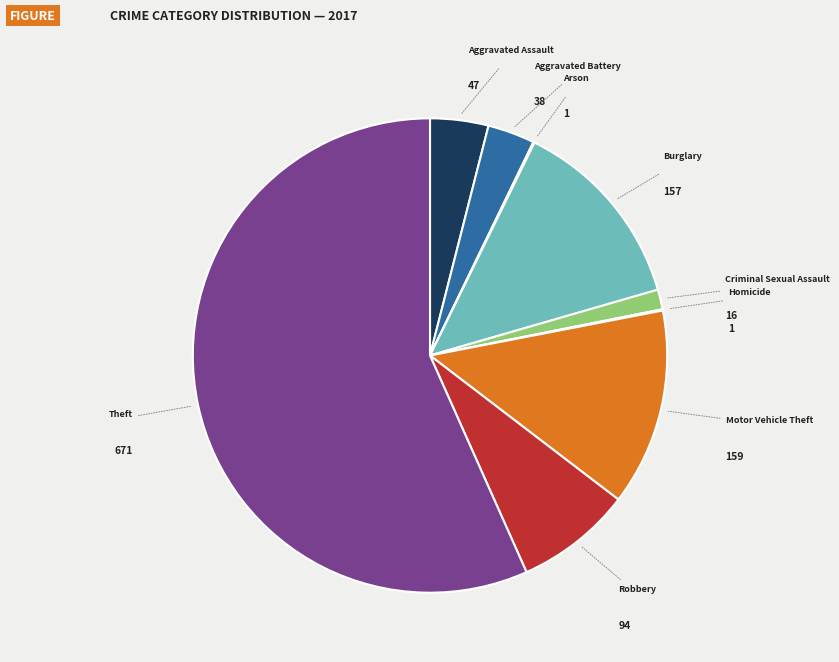

Is it true that Theft is 45% of the pie?

False